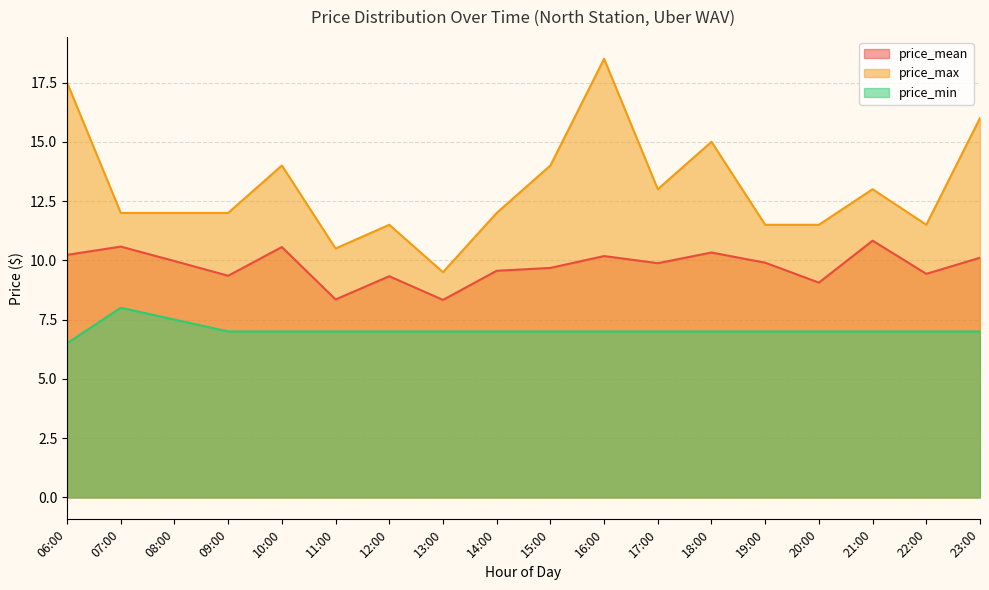

How many values in the price_max series exceed 12?

8